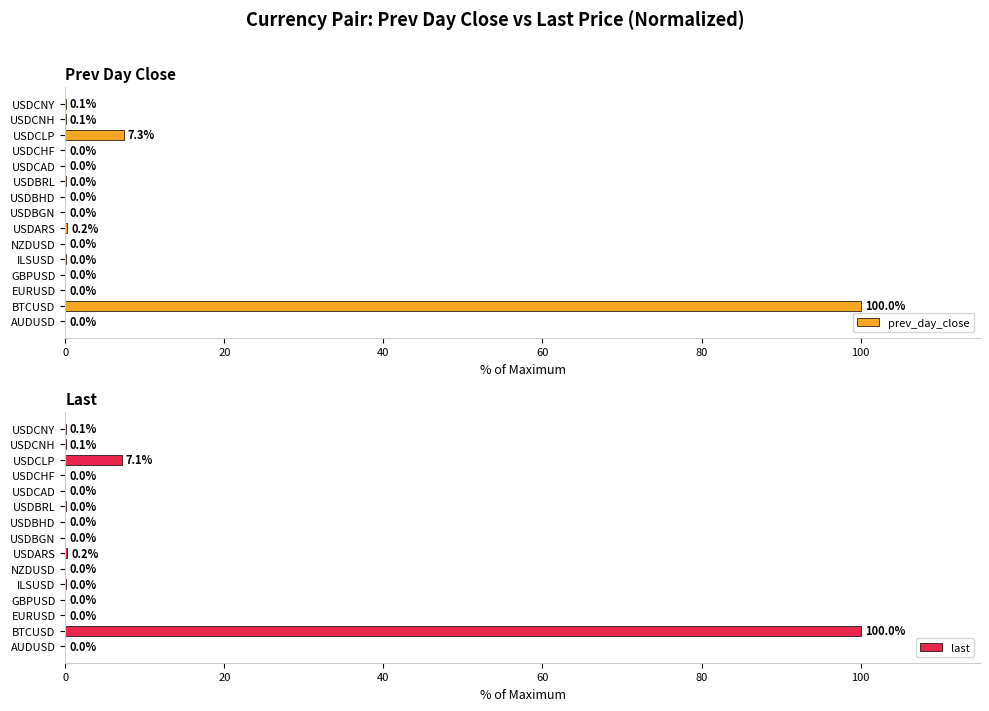

How many distinct data groups are displayed?

2